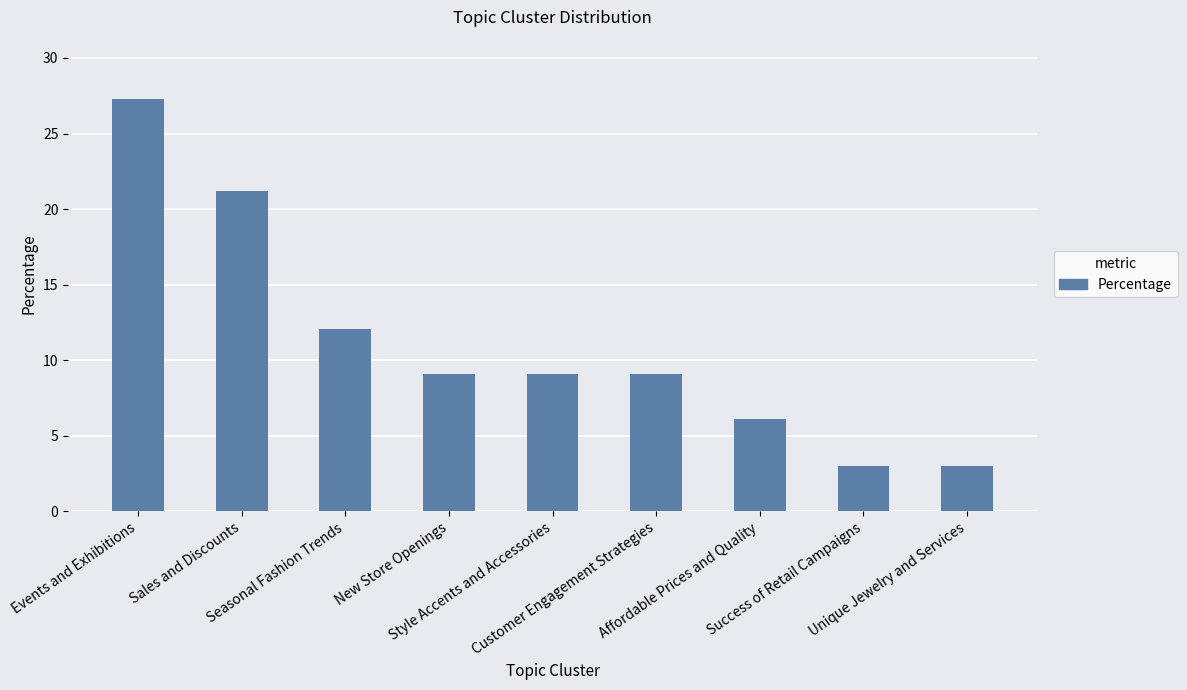

Which label corresponds to the largest value in the chart?

Events and Exhibitions